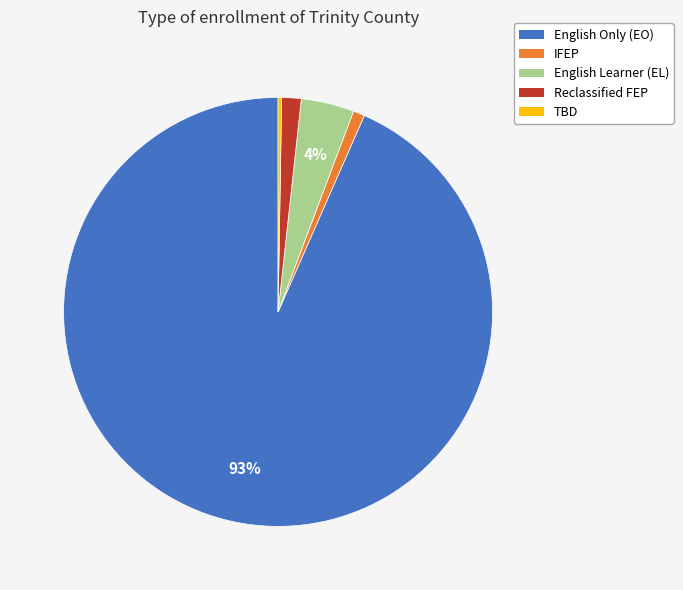

To the nearest percent, what is the average slice percentage?

20%